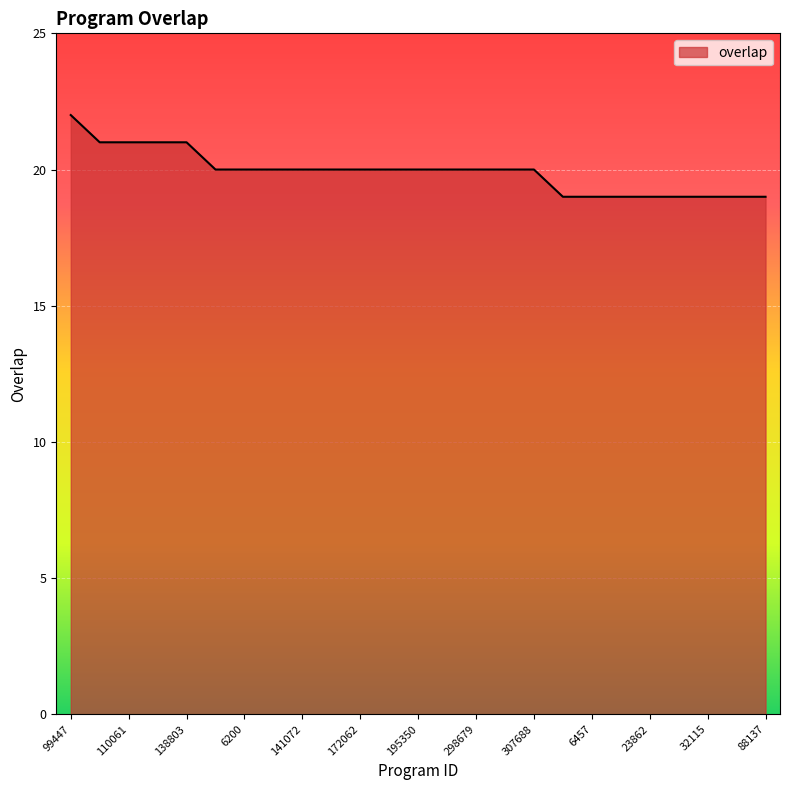

What is the smallest value displayed?

19